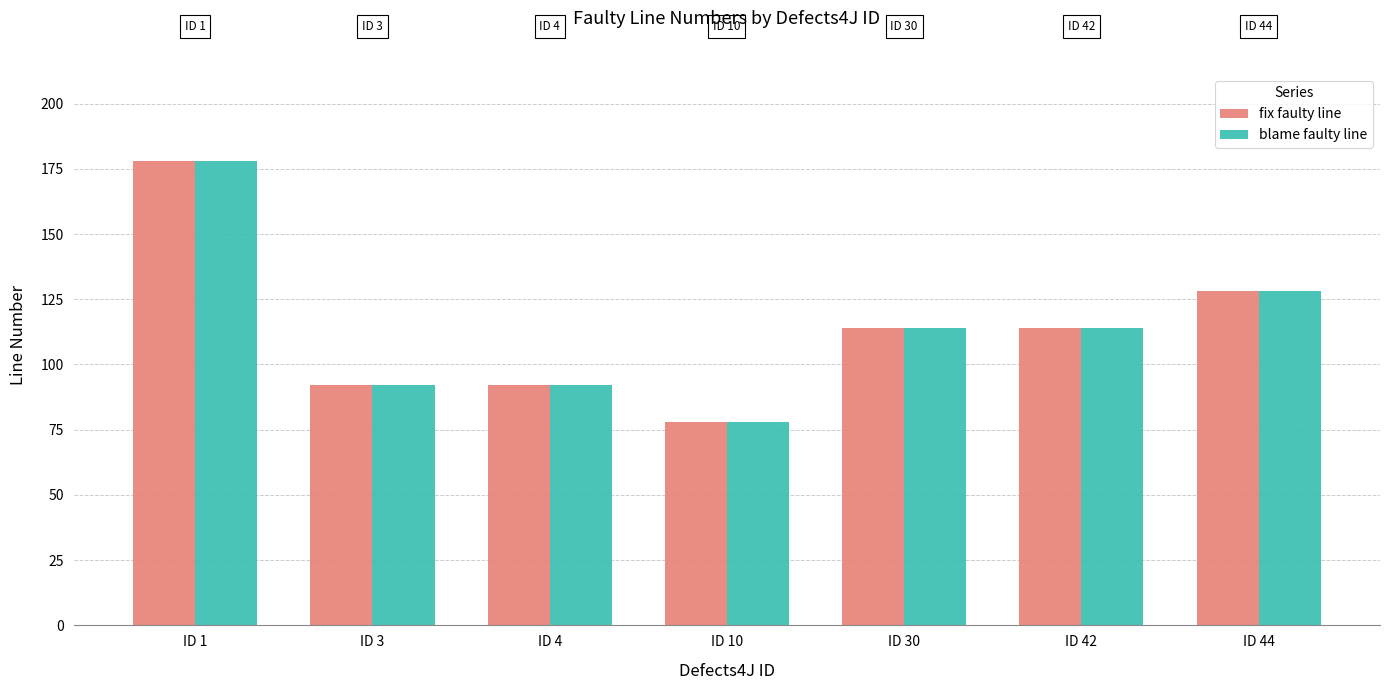

Read the blame faulty line value at ID 44.

128